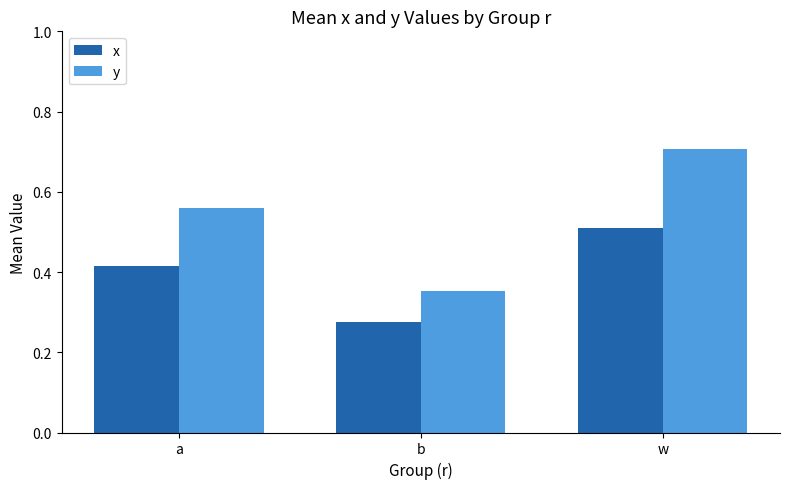

What is the sum of all y values?

1.6